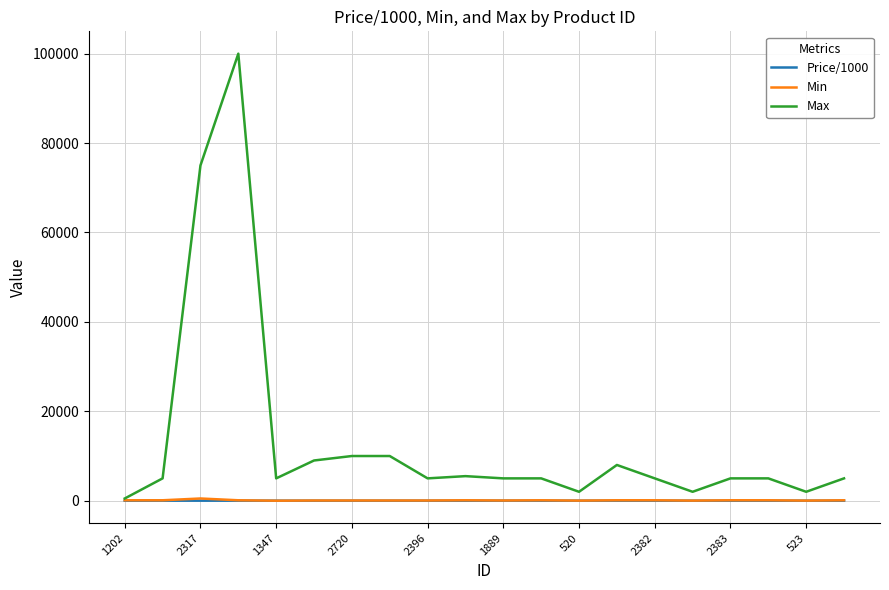

Which series has the largest range (max minus min)?

Max